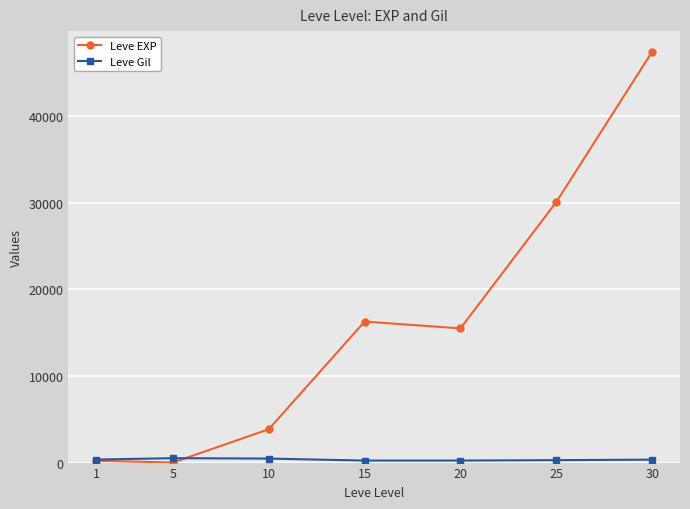

What value does the Leve Gil series have at 20?

233.8